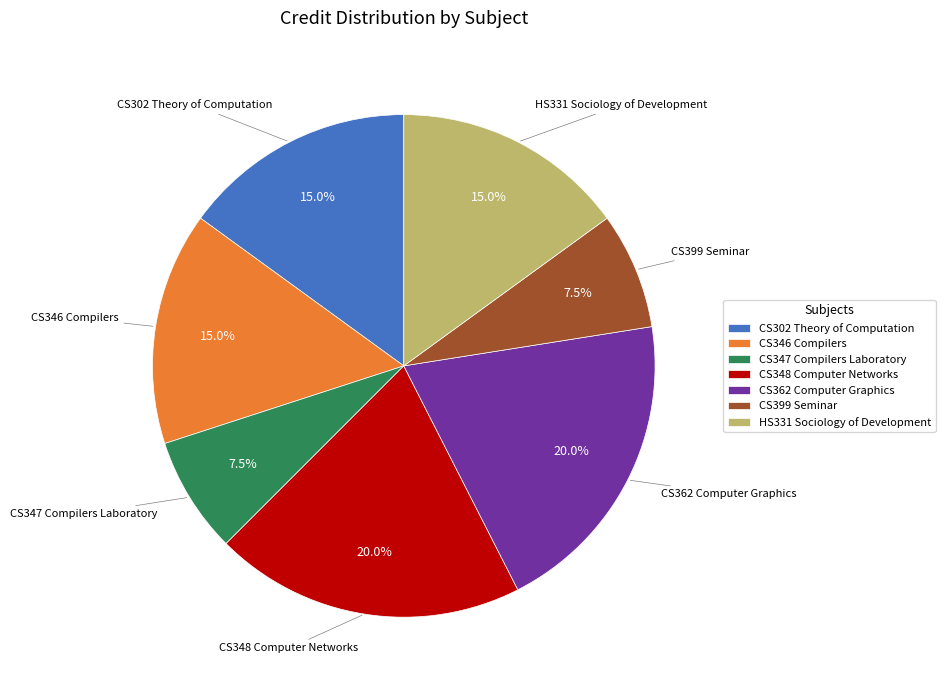

Is there any slice that represents more than half of the pie?

No